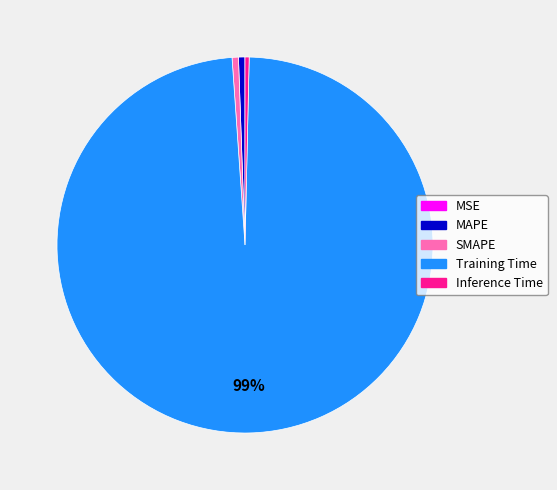

What is the largest slice in the pie chart?

Training Time